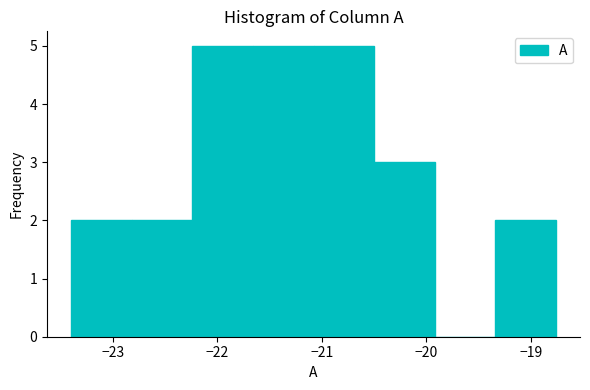

Reading left to right, list every bar in this chart as the range it spans on the x-axis followed by its height. Neither the bar edges nor the heights are printed on the chart, so give them approximately, as read against the axes.

-23.40 to -22.82: 2
-22.82 to -22.24: 2
-22.24 to -21.66: 5
-21.66 to -21.08: 5
-21.08 to -20.50: 5
-20.50 to -19.92: 3
-19.92 to -19.34: 0
-19.34 to -18.76: 2